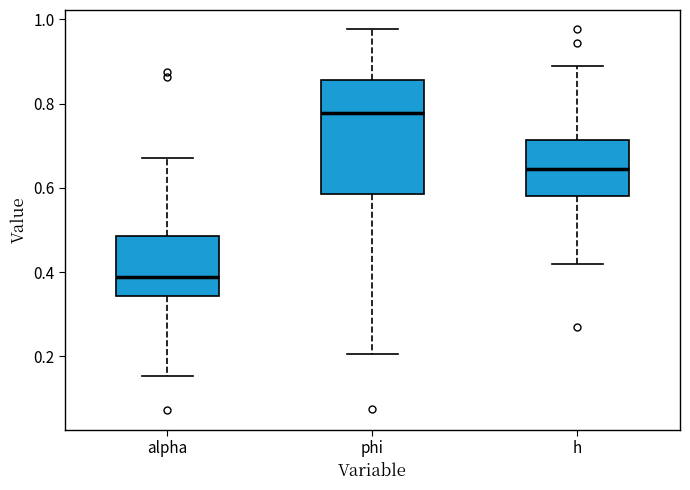

Where does the lower whisker of the box for h end on the y-axis? The values are not printed on the chart, so give them approximately, as read against the axis.

0.42